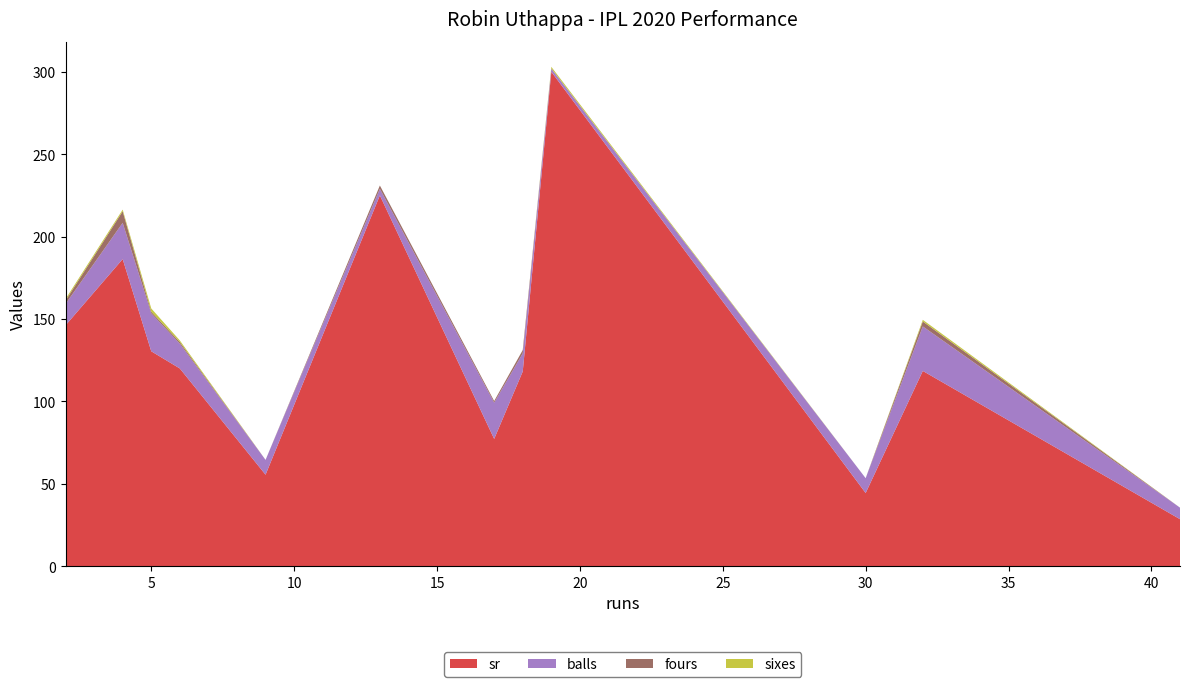

Reading left to right, what are all the values shown in this chart?

sr: 2=146.2	4=186.4	5=130.4	6=120.0	9=55.5	13=225.0	17=77.3	18=118.2	19=300.0	30=44.4	32=118.5	41=28.6
balls: 2=13.0	4=22.0	5=23.0	6=15.0	9=9.0	13=4.0	17=22.0	18=11.0	19=2.0	30=9.0	32=27.0	41=7.0
fours: 2=2.0	4=7.0	5=1.0	6=1.0	9=0.0	13=2.0	17=1.0	18=2.0	19=0.0	30=0.0	32=3.0	41=0.0
sixes: 2=1.0	4=1.0	5=2.0	6=1.0	9=0.0	13=0.0	17=0.0	18=0.0	19=1.0	30=0.0	32=1.0	41=0.0